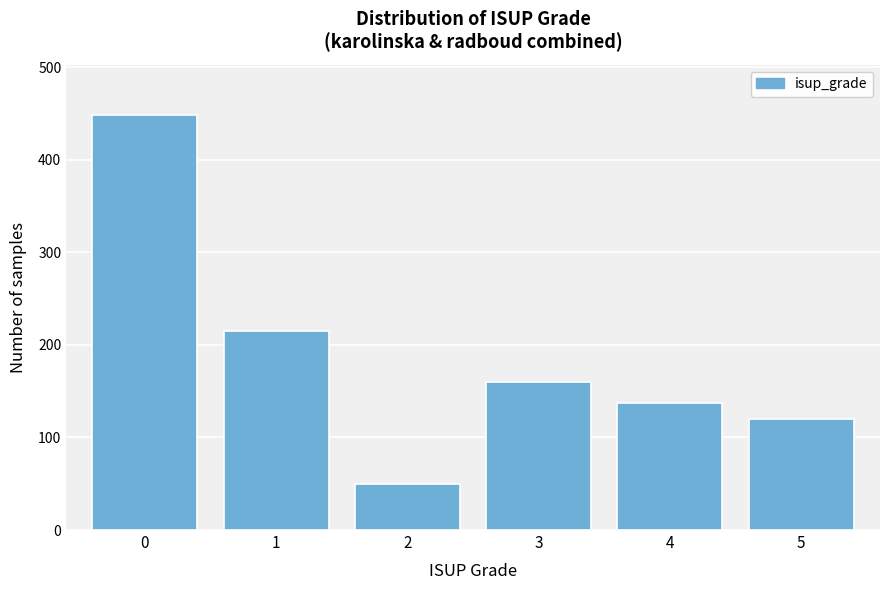

Reading left to right, transcribe all the data shown in this chart.

0=449	1=215	2=50	3=160	4=137	5=120